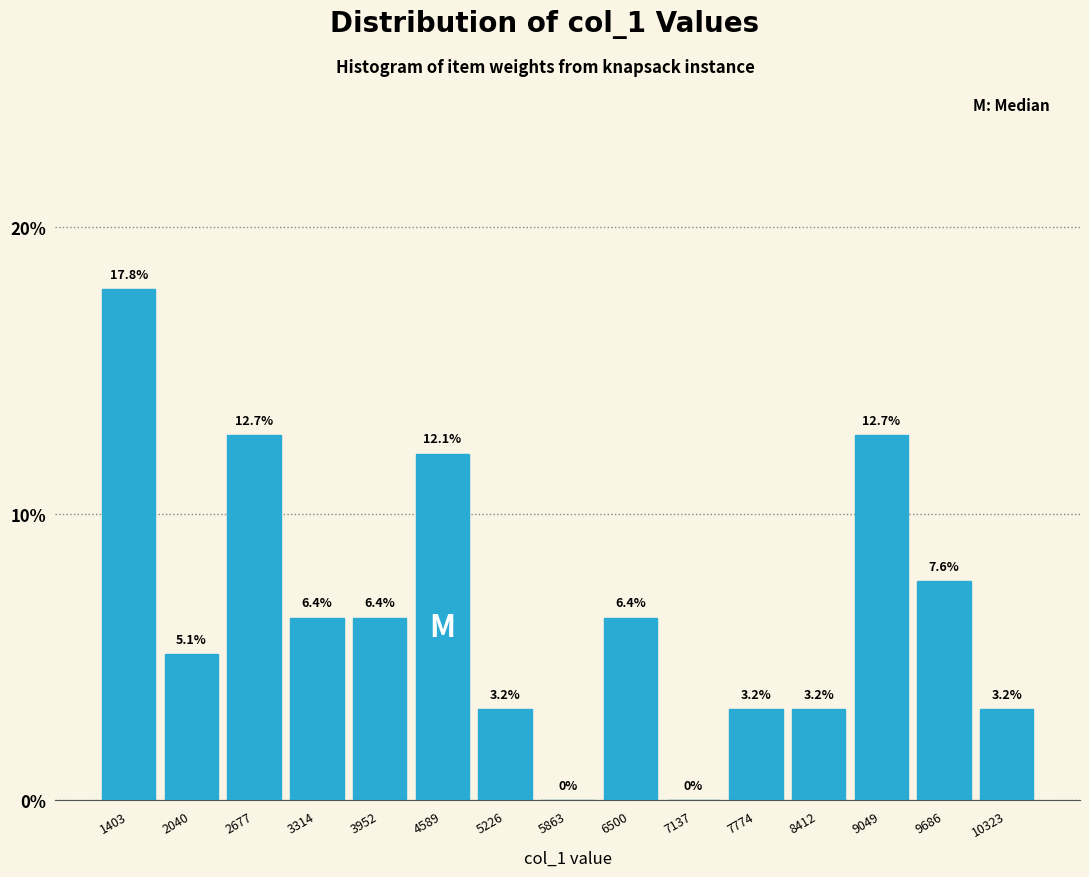

What is the height of the bar covering 6200 to 6800 on the x-axis? The bar edges are not printed on the chart, so give them approximately, as read against the axis.

6.4